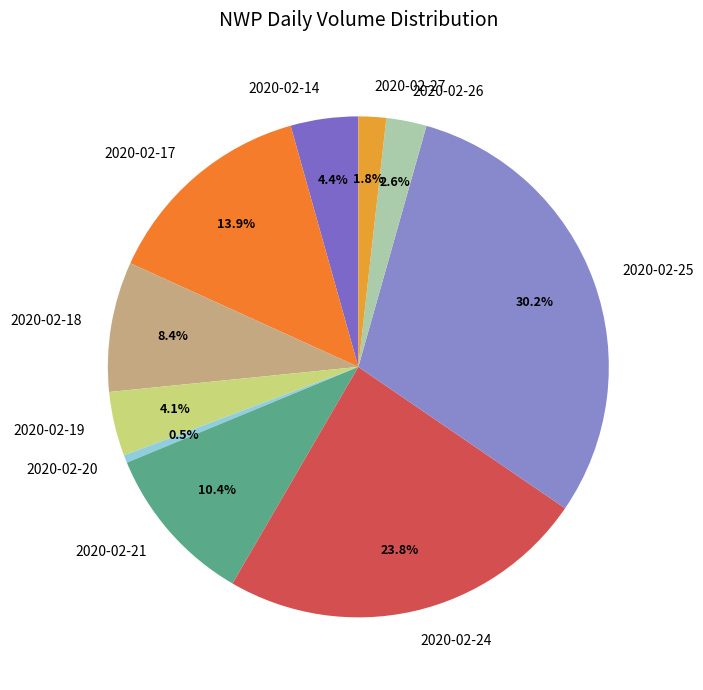

Which category has the biggest portion of the pie?

2020-02-25